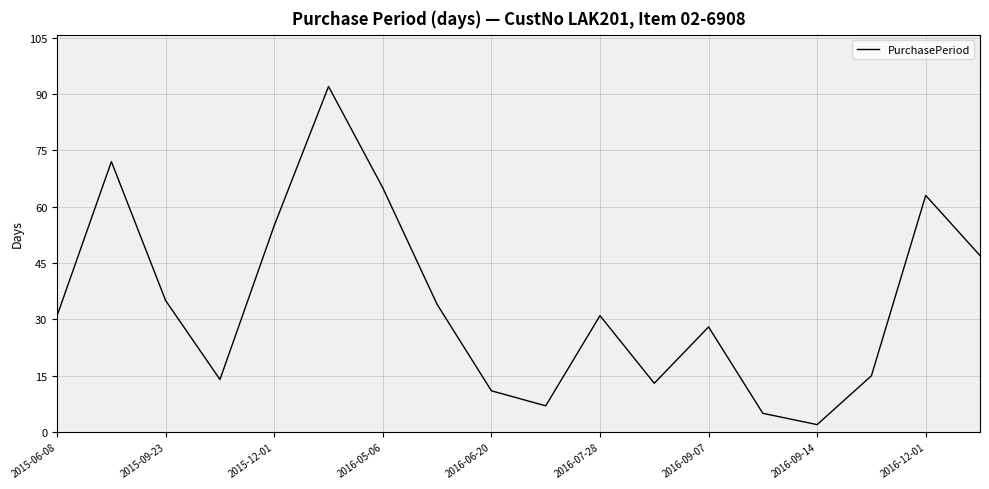

What is the difference between the maximum and minimum values?

90